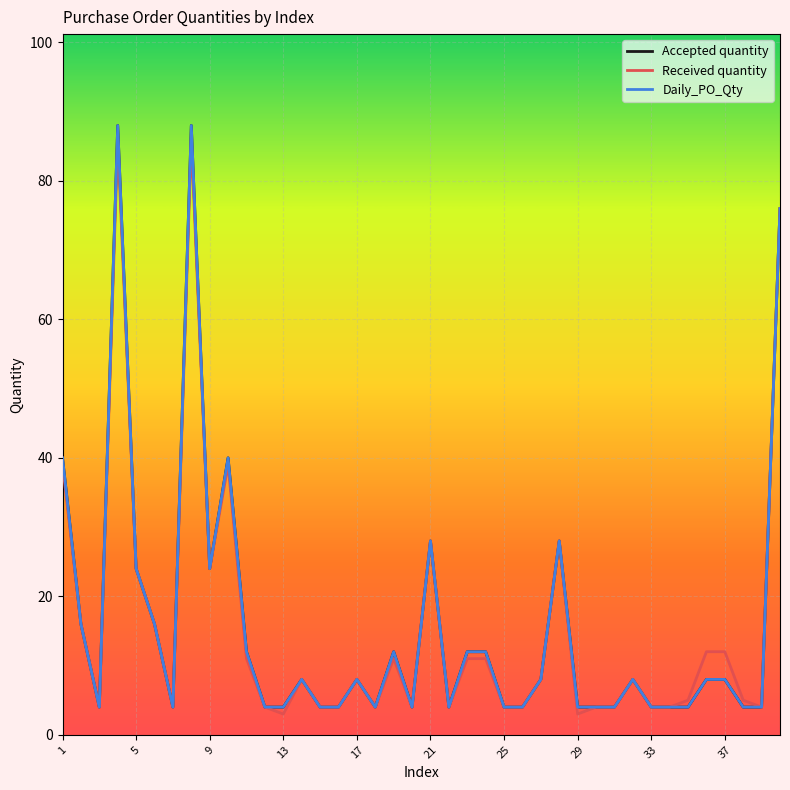

Does the chart have visible grid lines?

Yes